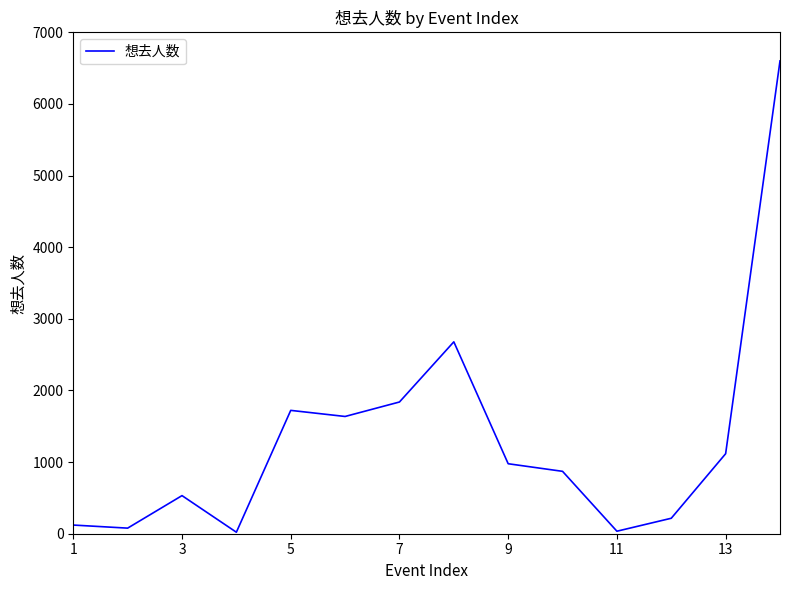

How many interior local peaks (higher than both neighbors) does the data have?

3